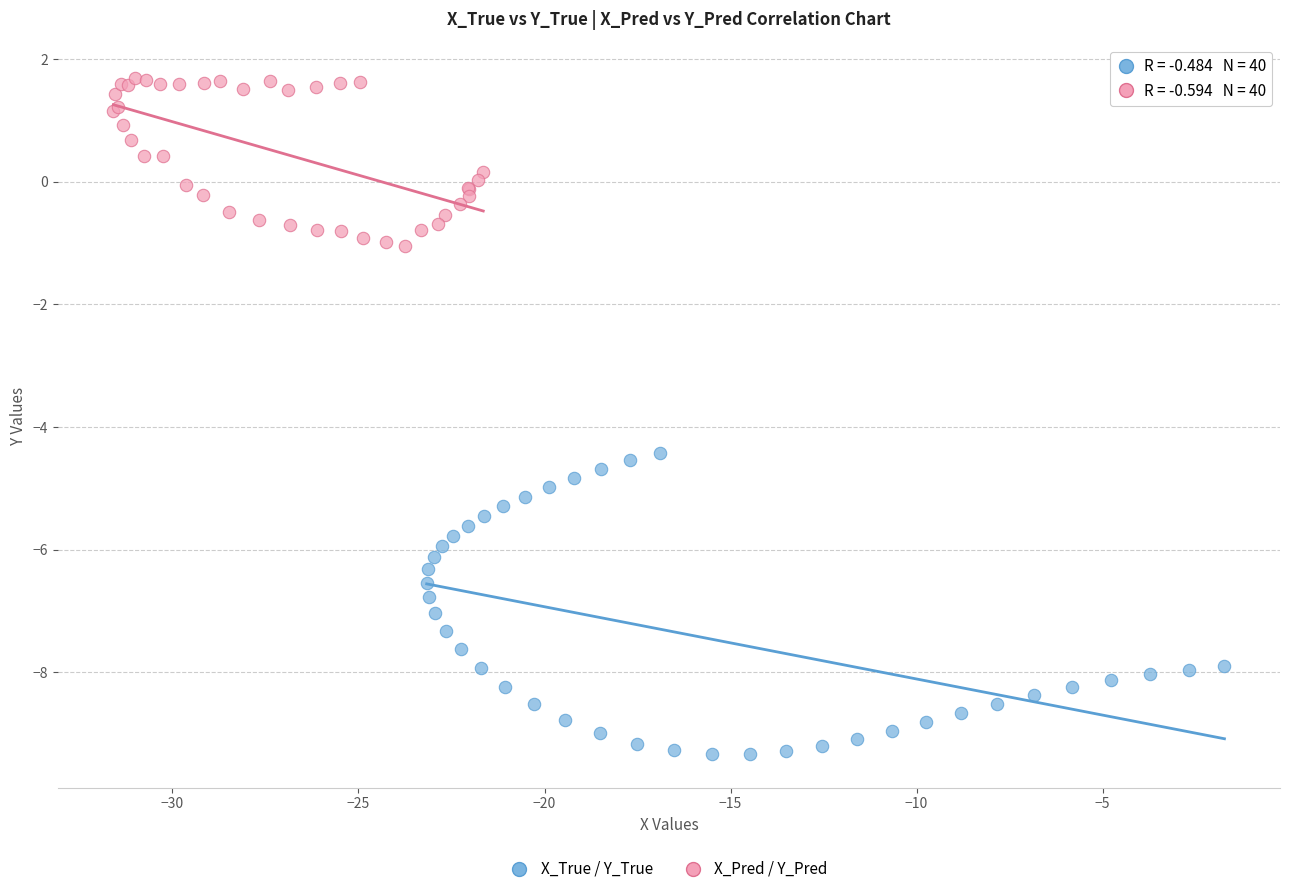

What are all the series names shown in the legend?

X_True / Y_True, X_Pred / Y_Pred